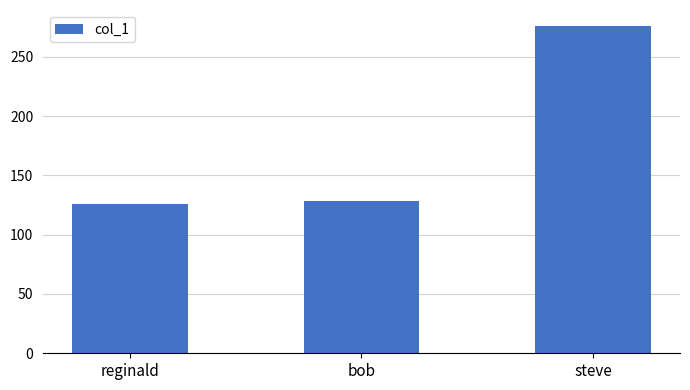

List the labels in order of value, largest first.

steve, bob, reginald